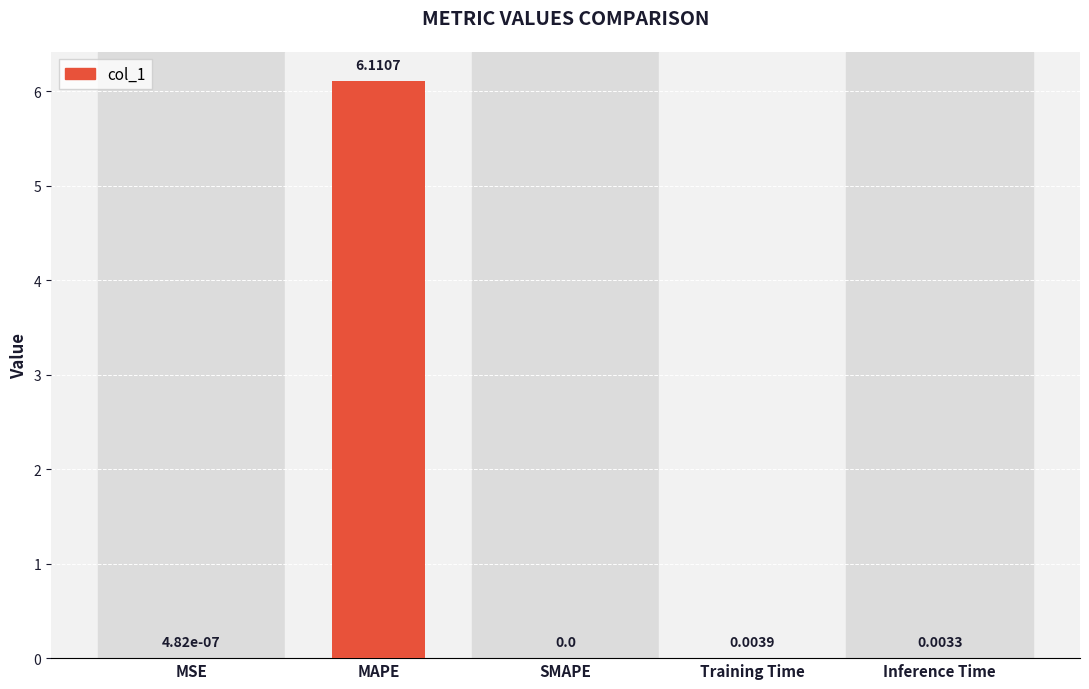

What is the sum of the values at MSE and MAPE?

6.1